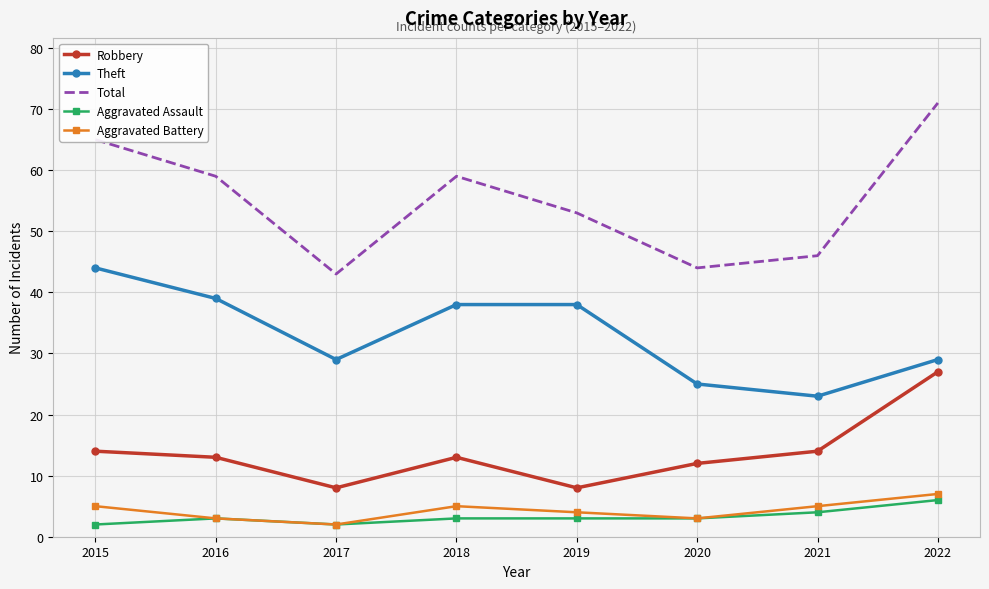

Reading left to right, extract all data points from this chart.

Robbery: 14	13	8	13	8	12	14	27
Theft: 44	39	29	38	38	25	23	29
Total: 65	59	43	59	53	44	46	71
Aggravated Assault: 2	3	2	3	3	3	4	6
Aggravated Battery: 5	3	2	5	4	3	5	7